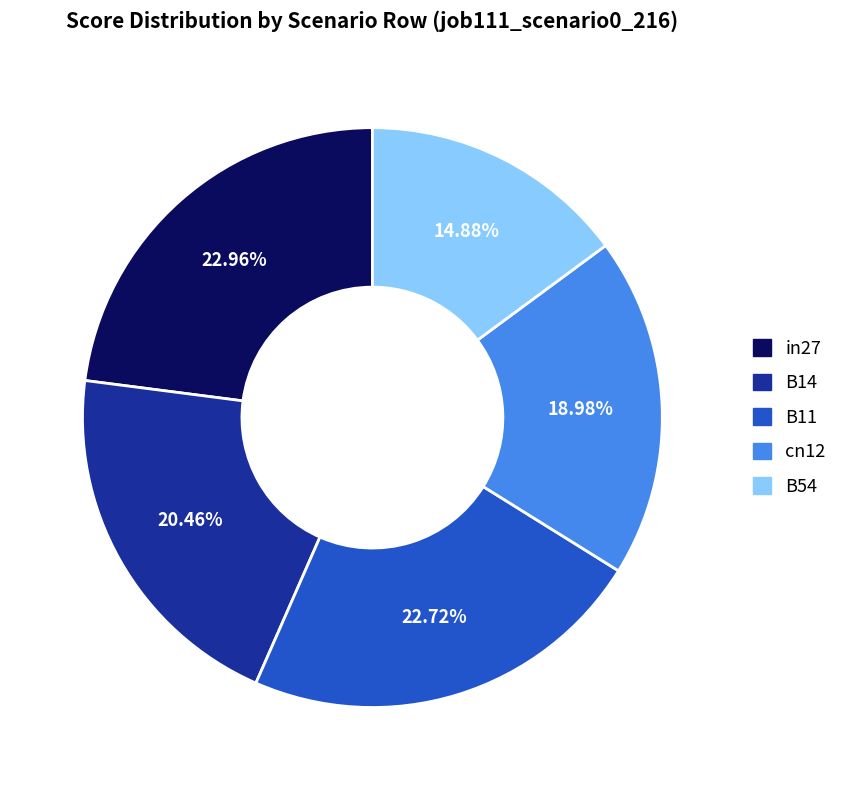

To the nearest percent, what portion does cn12 represent?

19%